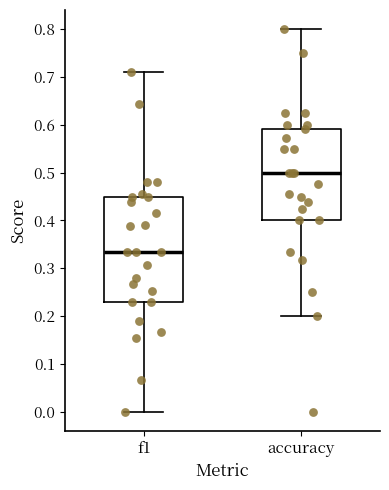

Reading left to right, transcribe this box plot: for each box, give where its median line is, the range the box spans, and where its two whiskers end, as read against the y-axis. The values are not printed on the chart, so give them approximately, as read against the axis.

f1: median 0.33, box 0.23 to 0.45, whiskers 0.00 to 0.71
accuracy: median 0.50, box 0.40 to 0.59, whiskers 0.20 to 0.80